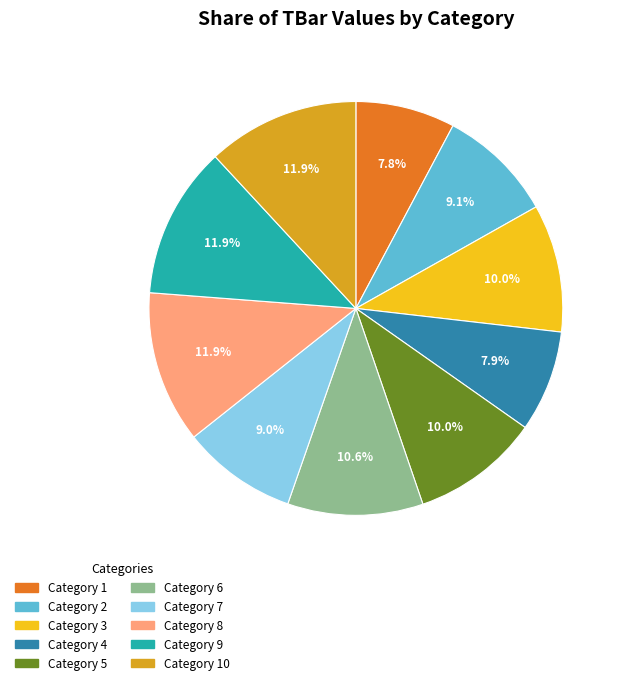

Is there any slice that represents more than half of the pie?

No